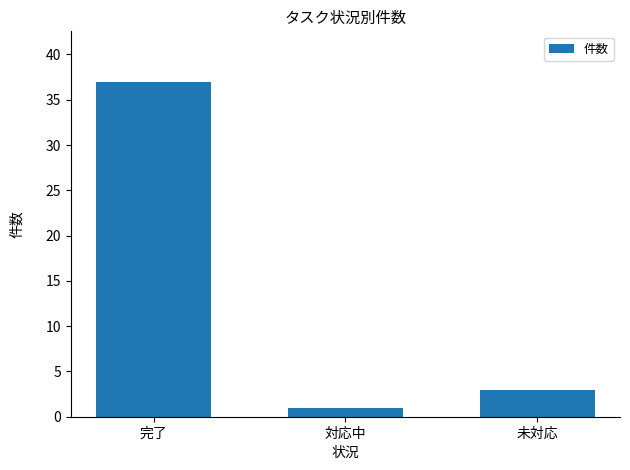

Reading right to left, list all the values displayed in this chart.

3	1	37